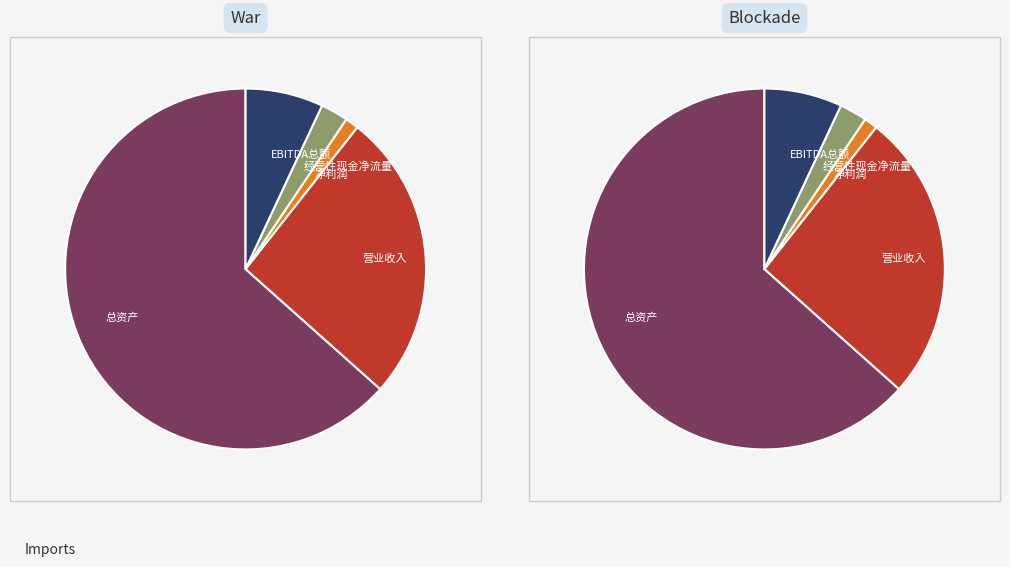

True or false: EBITDA/负债合计 accounts for 14% of the total.

False